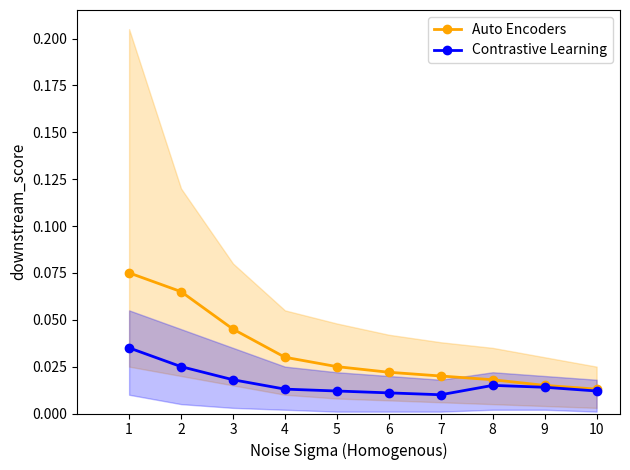

Where is the first local maximum for Contrastive Learning?

8